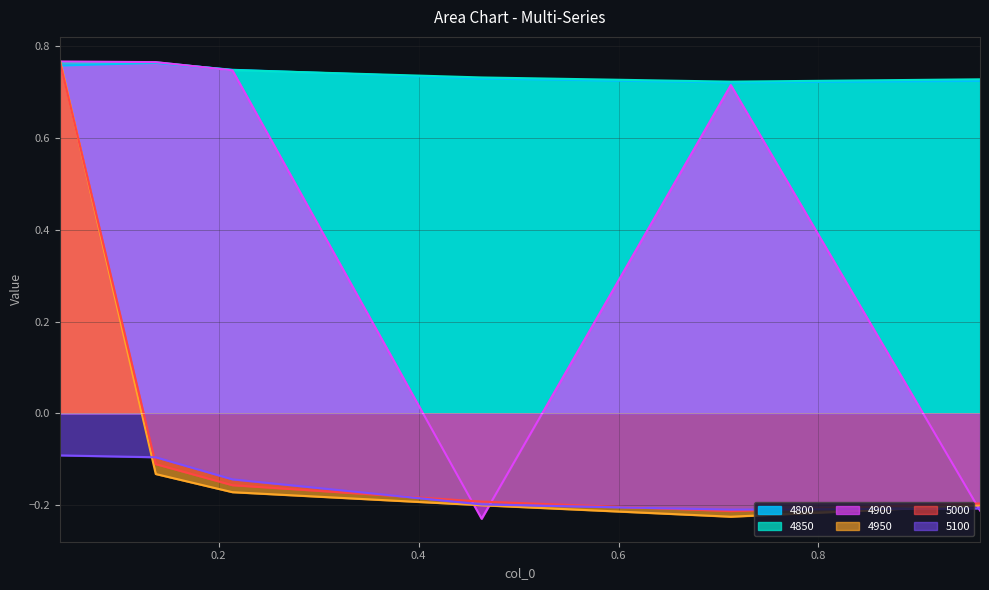

How many categories are shown in the chart?

6